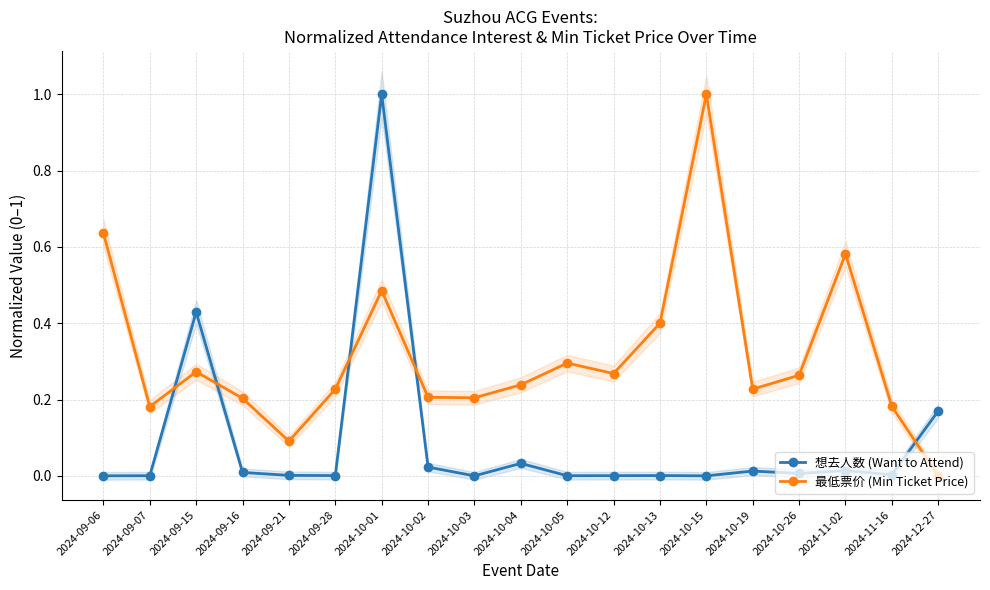

Between which two adjacent categories do 最低票价 (Min Ticket Price) and 想去人数 (Want to Attend) first intersect?

2024-09-07 and 2024-09-15